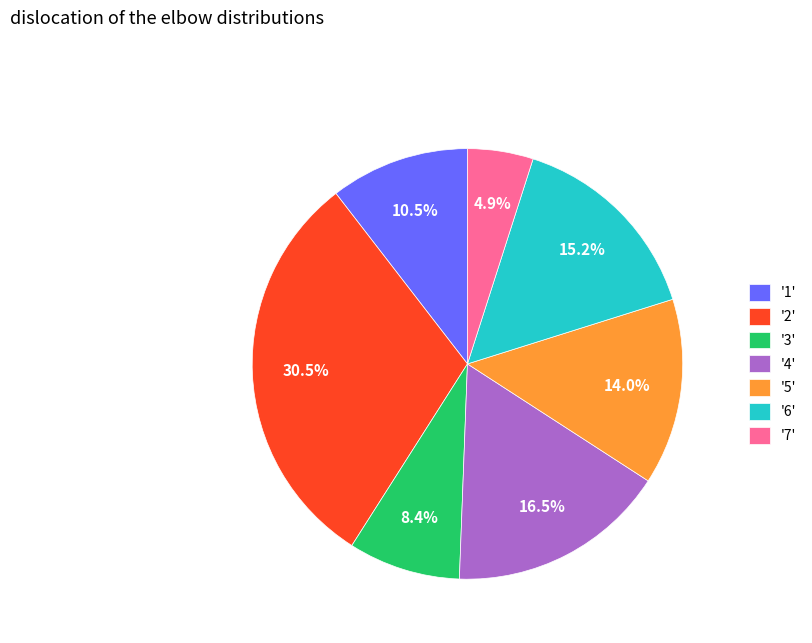

What is the ratio of the value at '7' to the value at '5'?

0.4